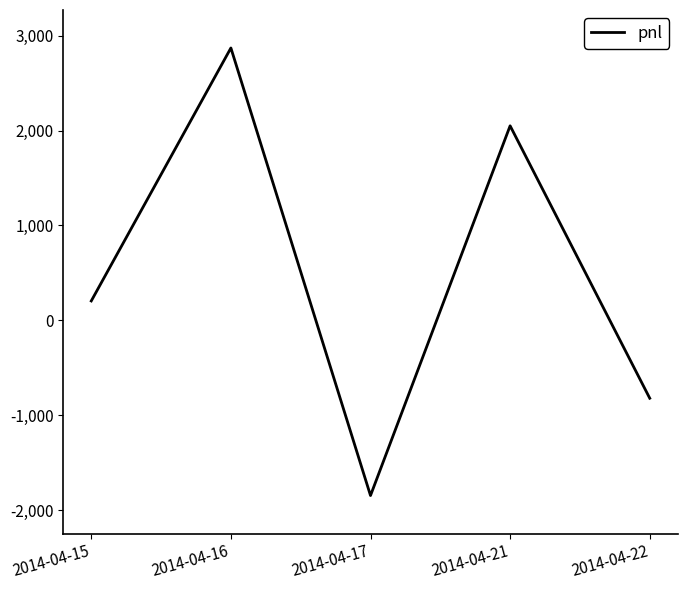

What is the difference between the values at 2014-04-15 and 2014-04-17?

2050